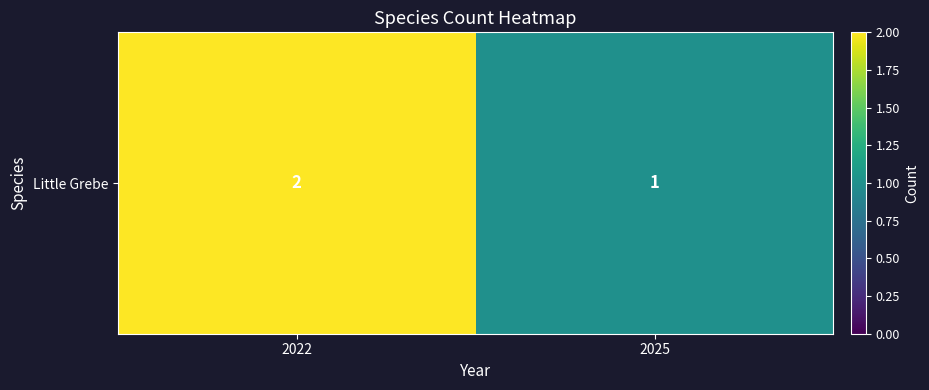

What is the difference between the maximum and minimum values?

1